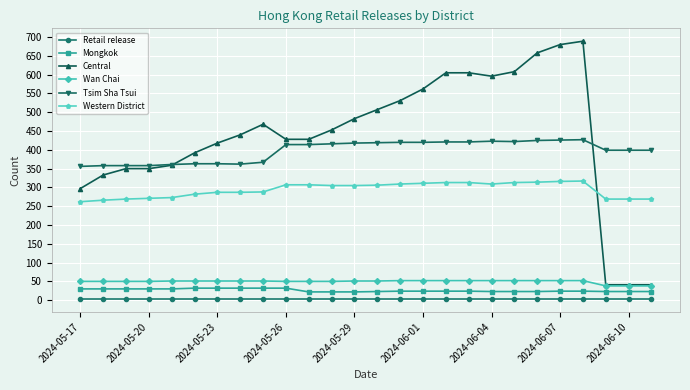

Which series has the largest total across all categories?

Central